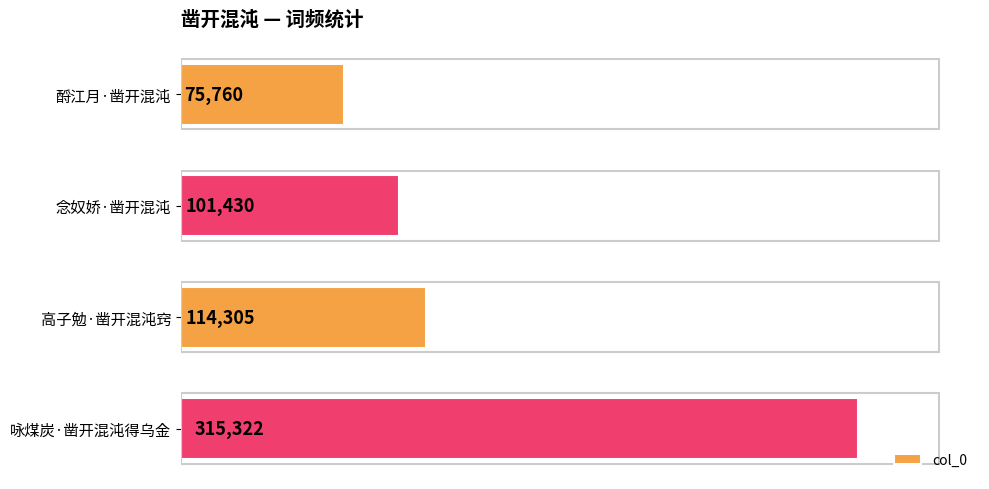

What is the difference between the maximum and second lowest values?

213892